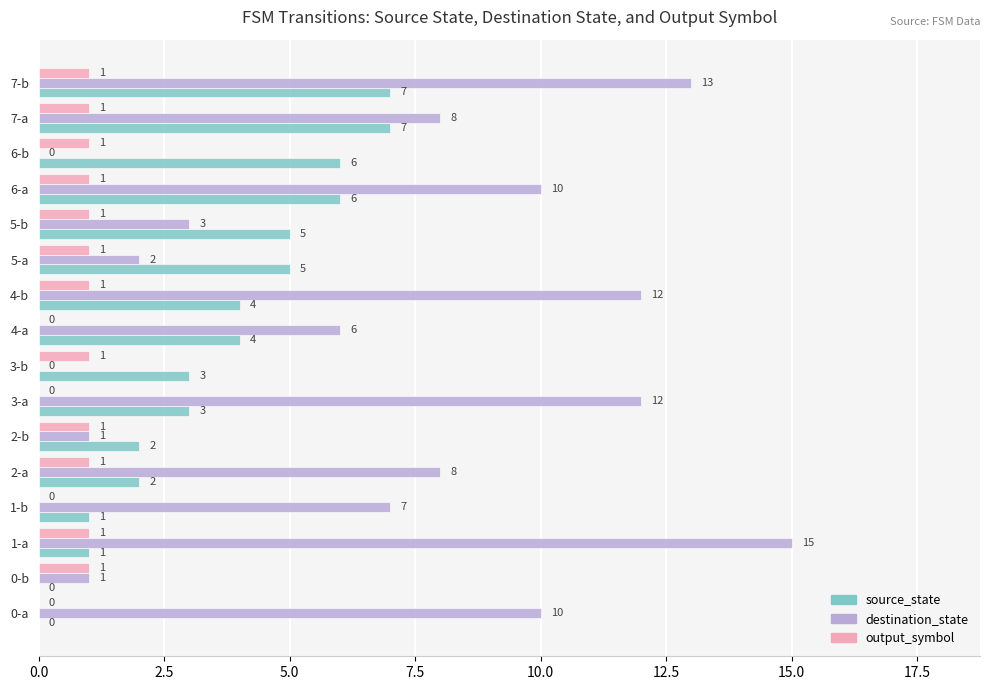

The destination_state series shows 1 at 0-b. True or false?

True